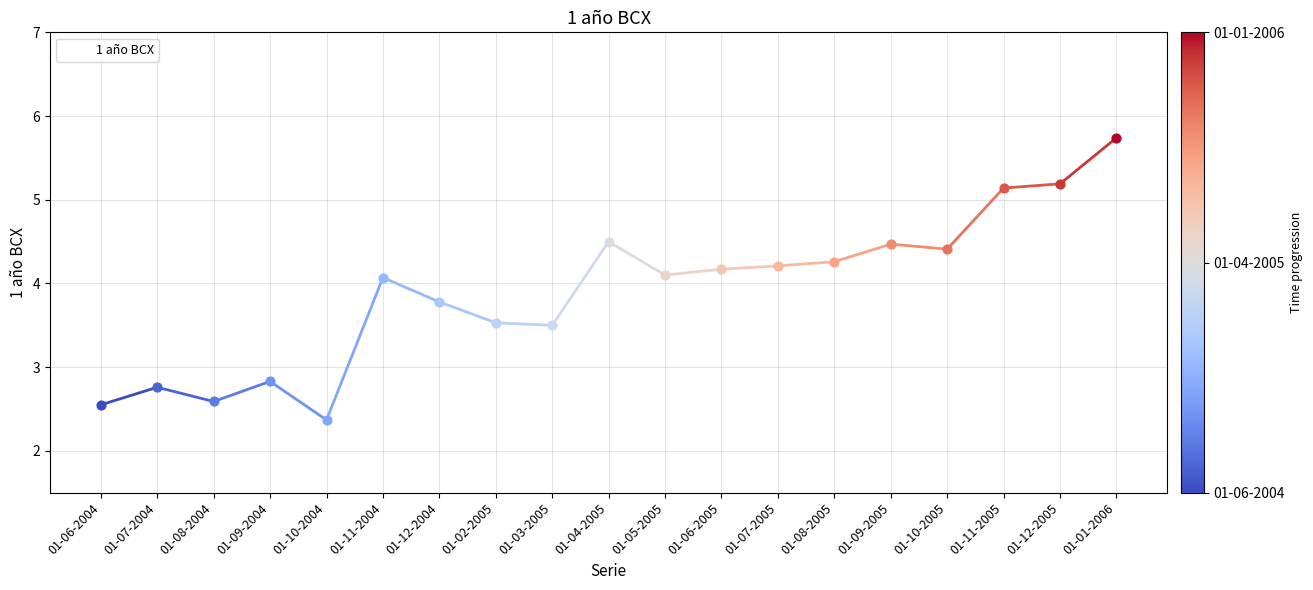

What is the change in value from 01-09-2004 to 01-11-2004?

+1.2